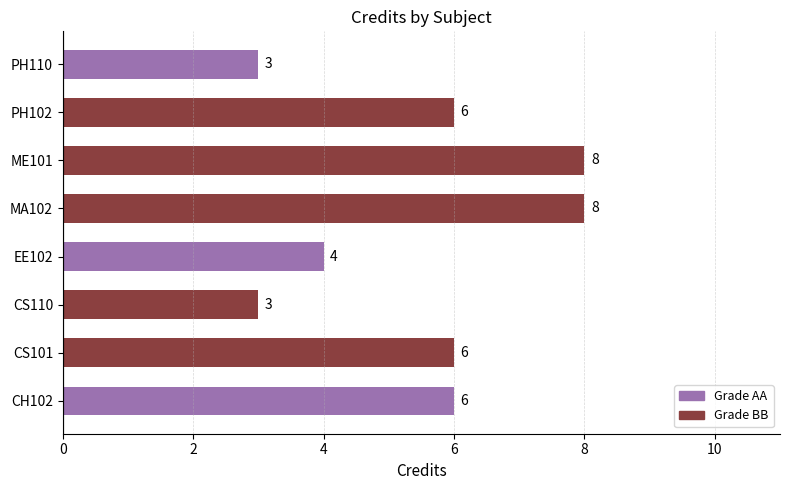

Approximately how many times larger is the value at CS110 compared to PH110?

1.0